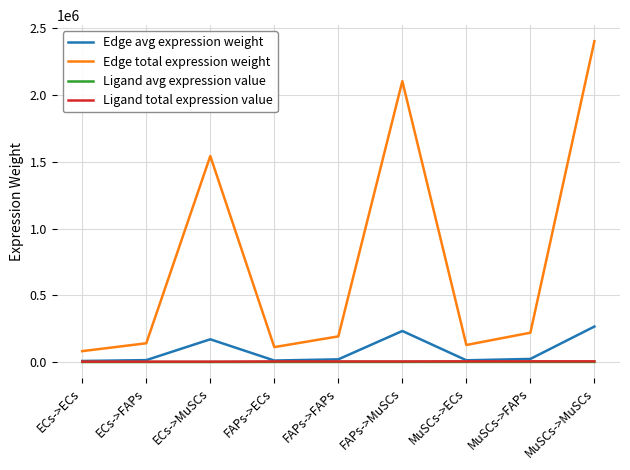

True or false: Edge total expression weight and Ligand total expression value cross at least once.

False